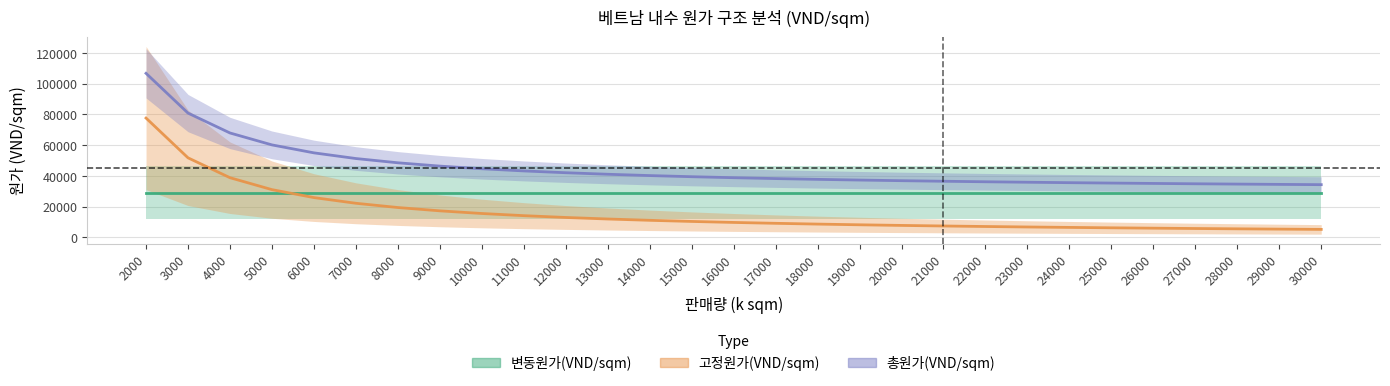

The 고정원가(VND/sqm) series shows 9122.7 at 17000. True or false?

True